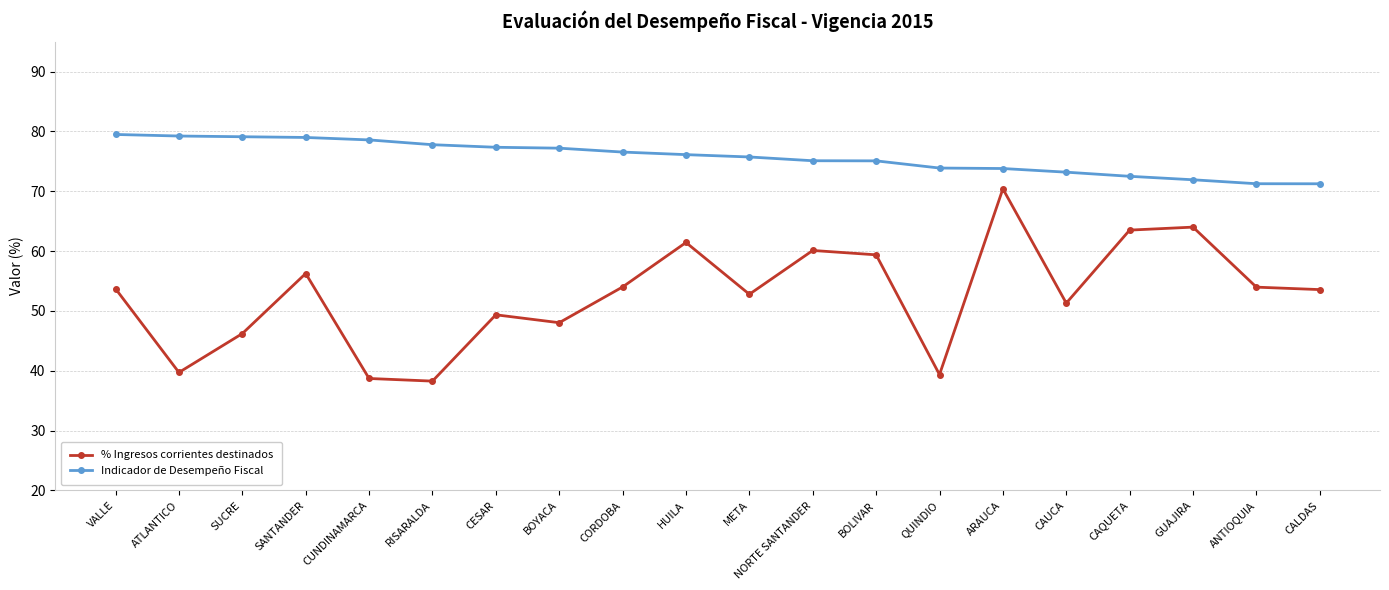

Rank the series at ANTIOQUIA from highest to lowest value.

Indicador de Desempeño Fiscal, % Ingresos corrientes destinados